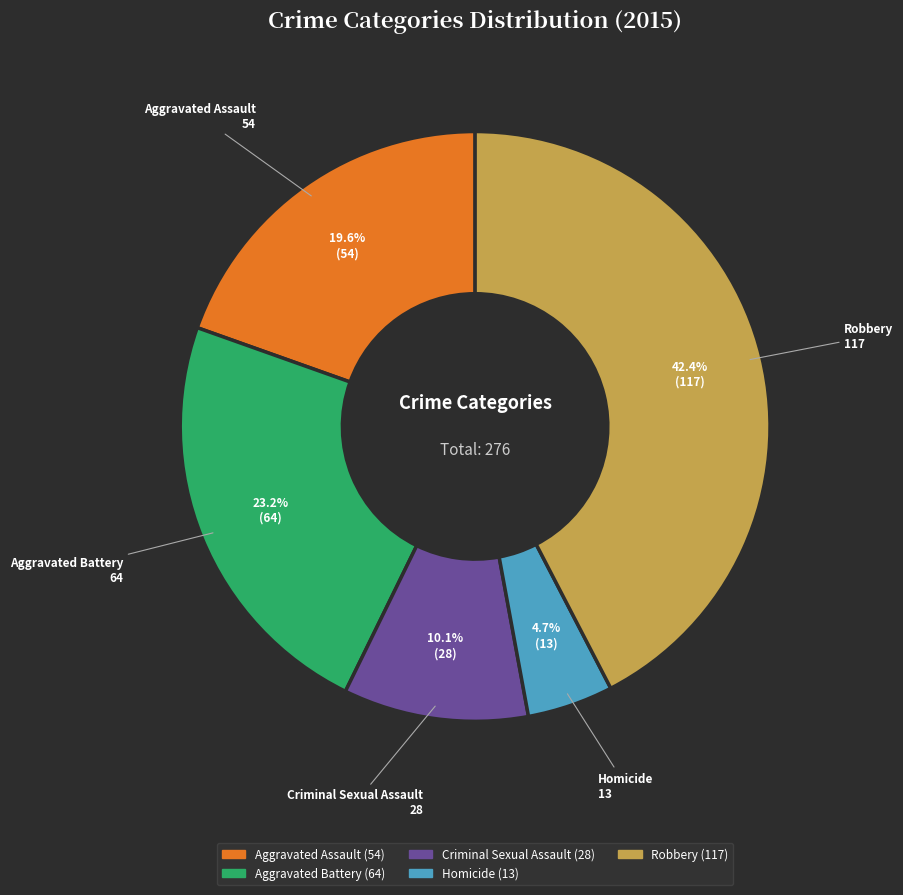

Rank the categories by value from lowest to highest.

Homicide, Criminal Sexual Assault, Aggravated Assault, Aggravated Battery, Robbery